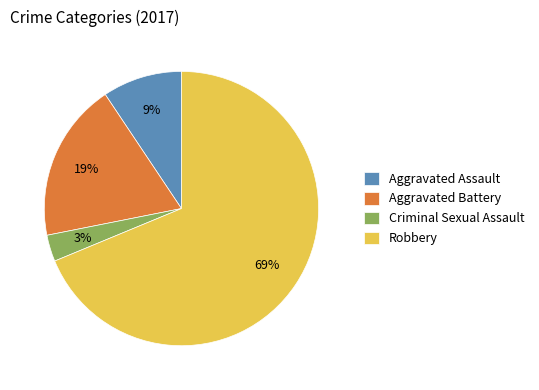

To the nearest percent, what percentage of the pie is Aggravated Assault?

9%